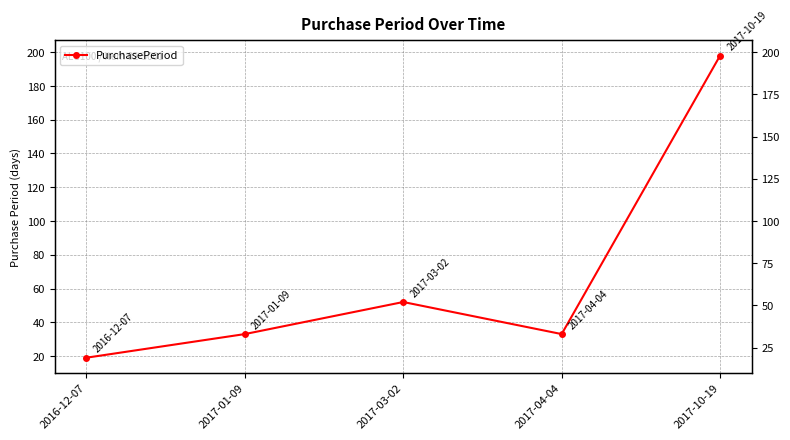

List the labels in order of value, largest first.

2017-10-19, 2017-03-02, 2017-01-09, 2017-04-04, 2016-12-07